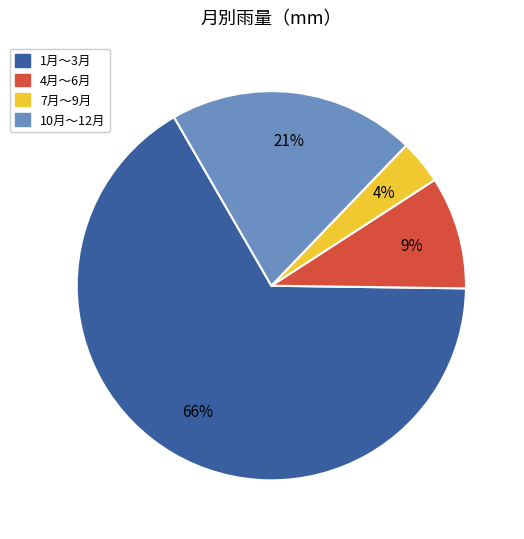

Combined, do 10月〜12月 and 1月〜3月 account for over 50%?

Yes